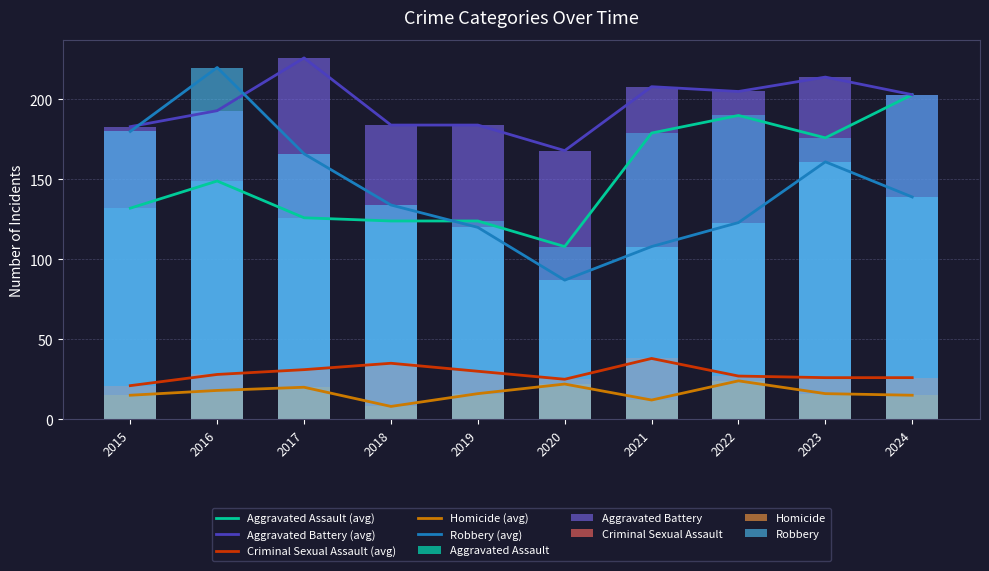

Which category has the lowest value in the Robbery series?

2020